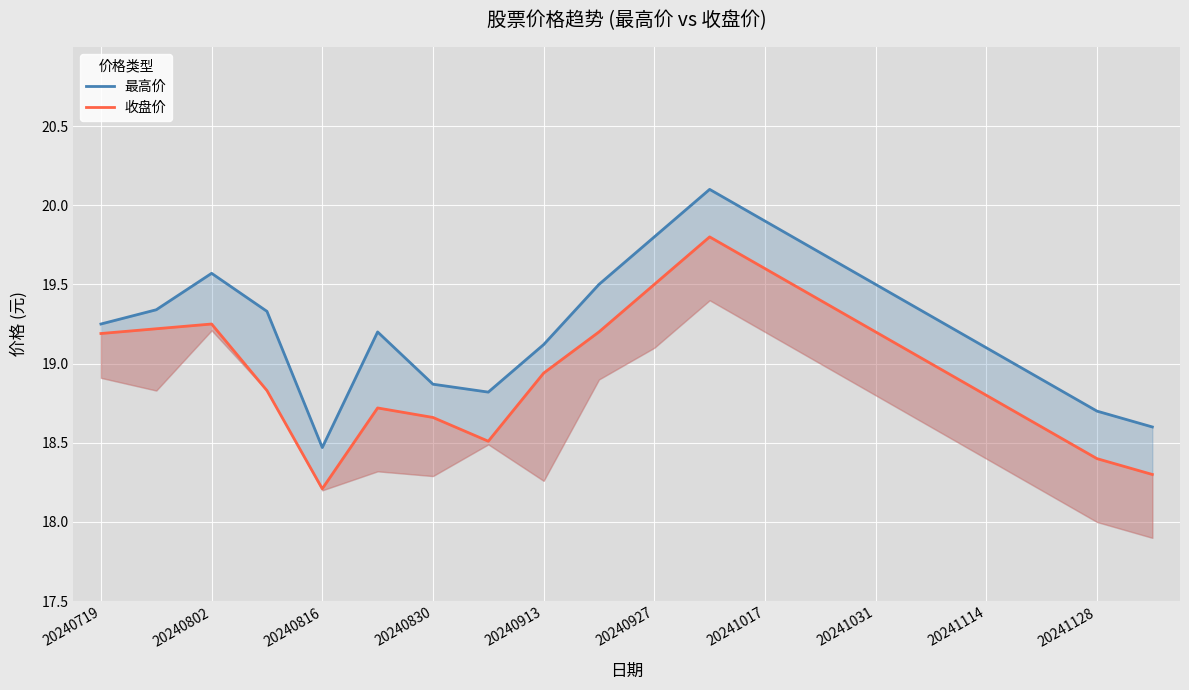

How many series are shown in this chart?

2